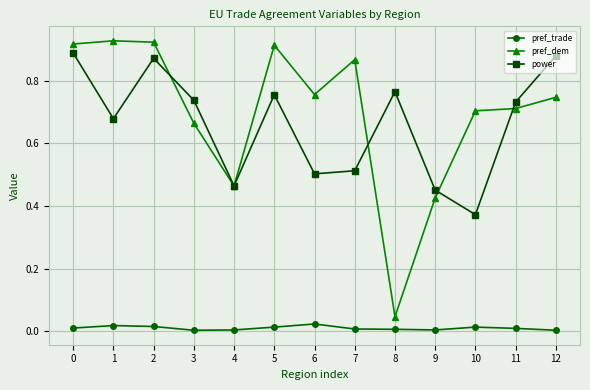

How many interior local peaks does the power series have?

3